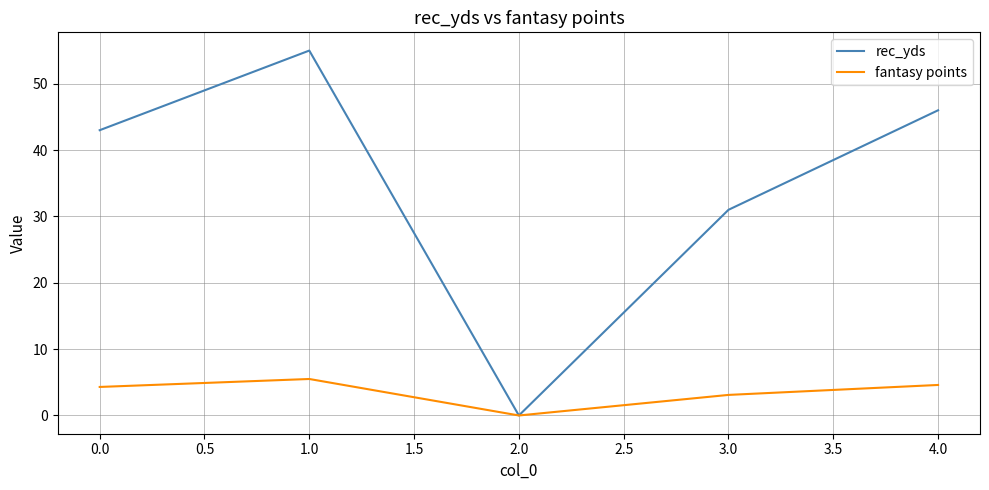

What are all the series names shown in the legend?

rec_yds, fantasy points